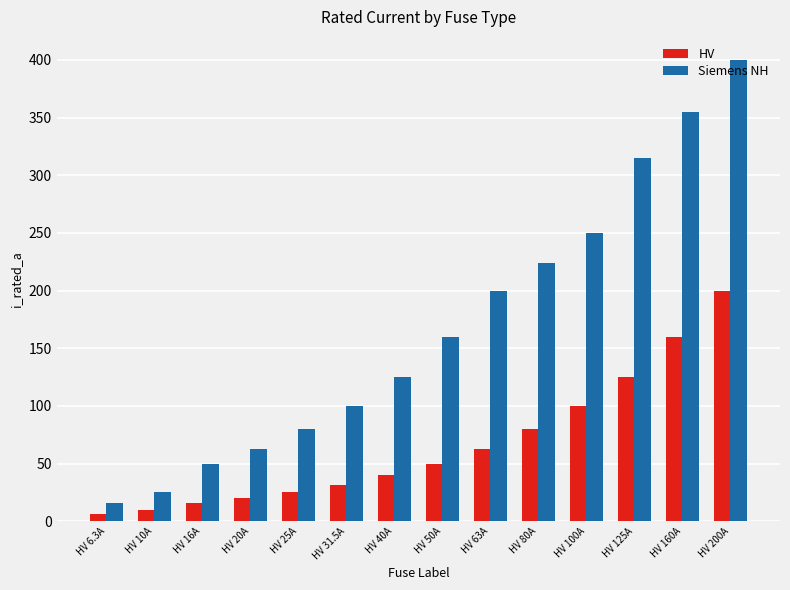

True or false: Siemens NH has a value of 250.0 at HV 100A.

True